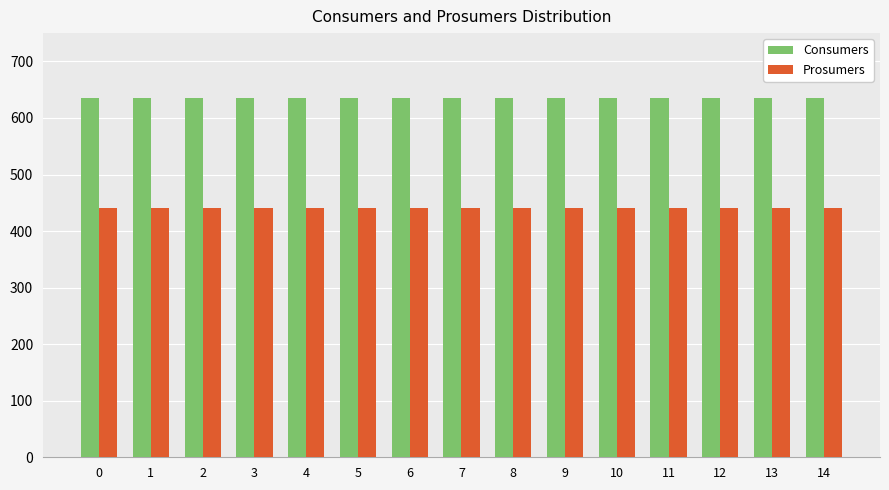

What is the total value across all series at 13?

1075